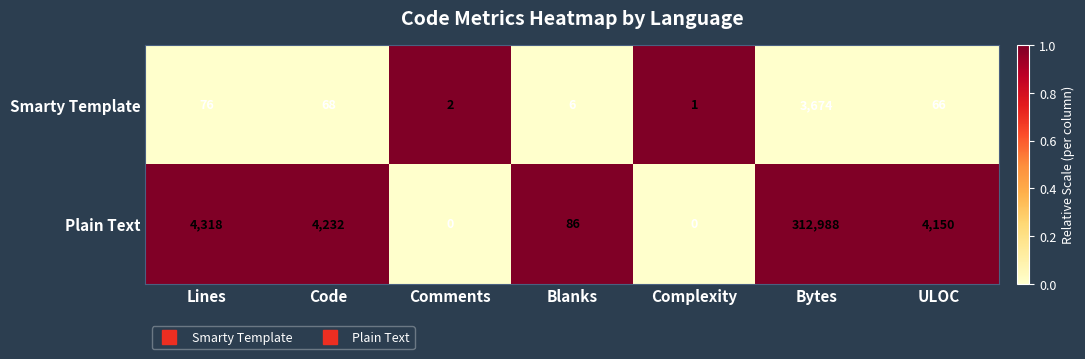

True or false: Plain Text has a value of 4232 at Code.

True